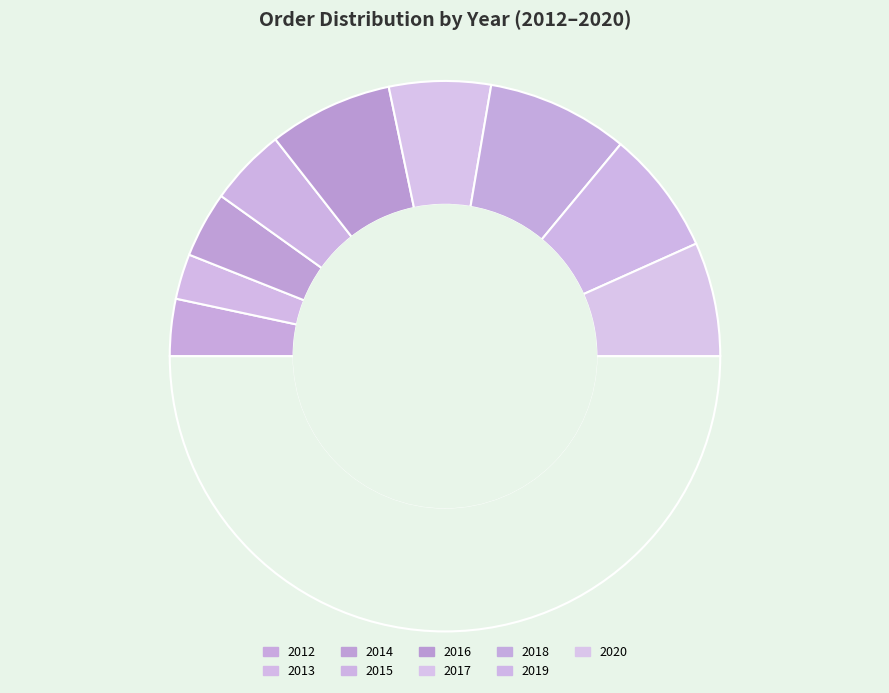

How many slices are in this pie chart?

10